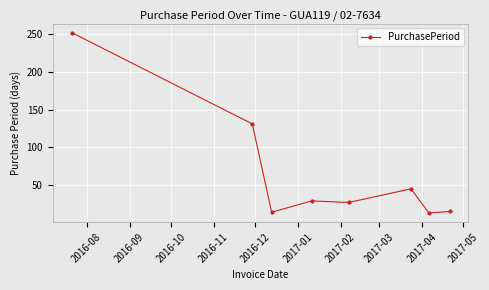

What is the average value?

66